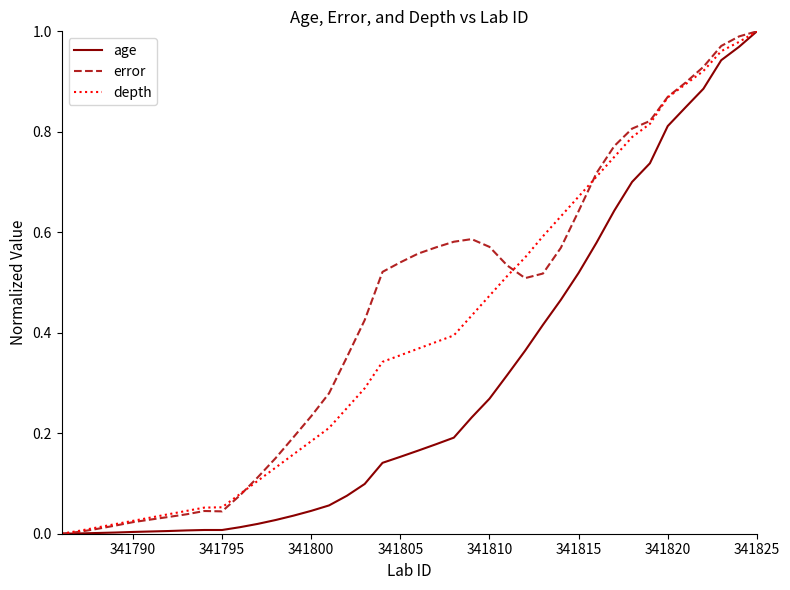

List the series in order of their overall mean, highest first.

error, depth, age